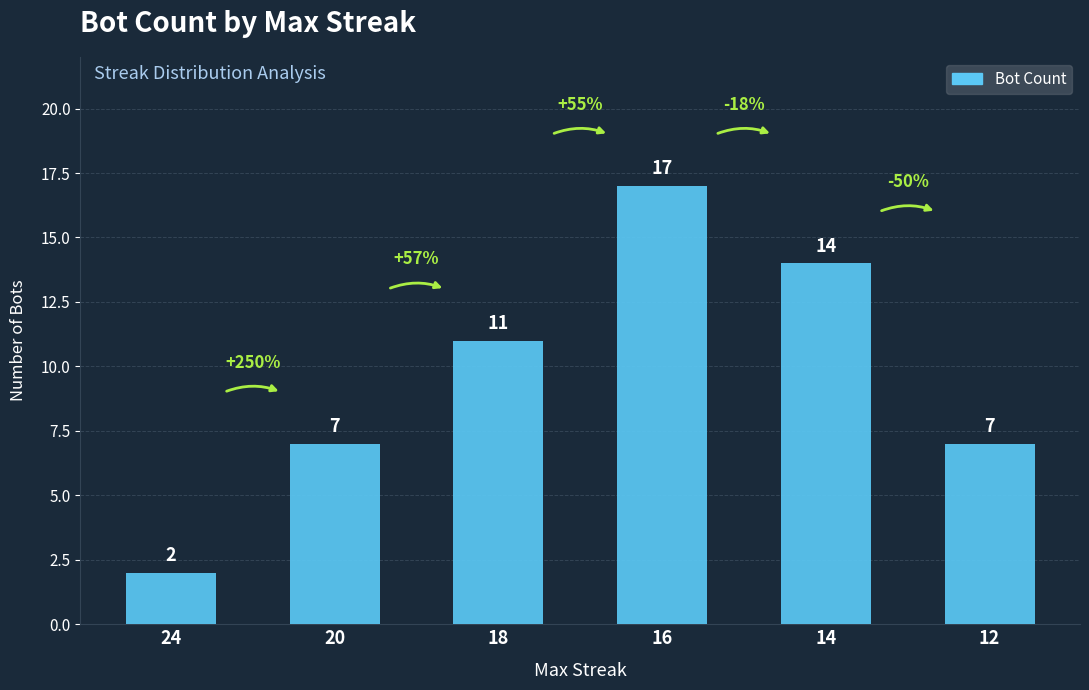

Which category has the highest value across all series?

16